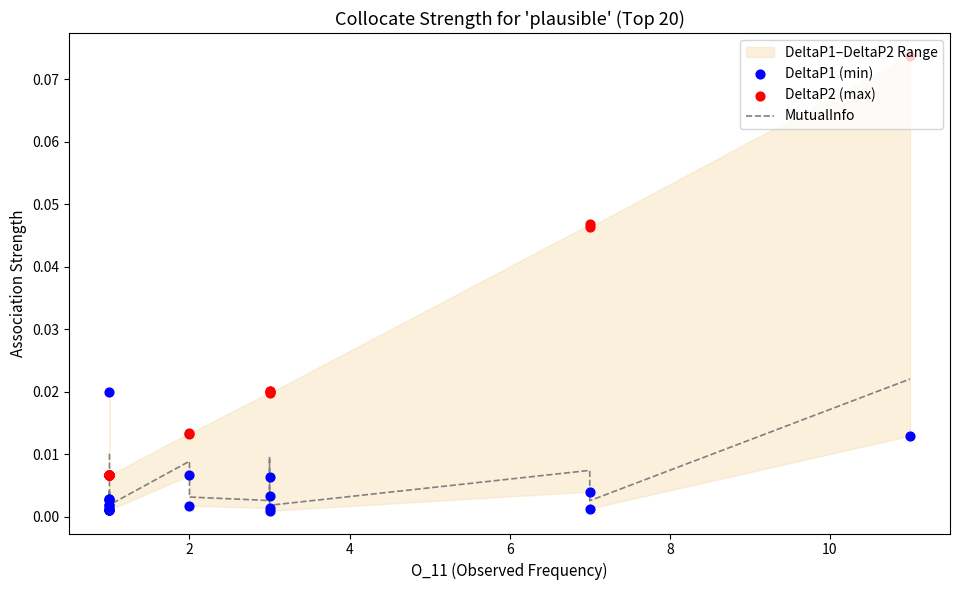

Which series has the largest Y range (max minus min)?

DeltaP2 (max)